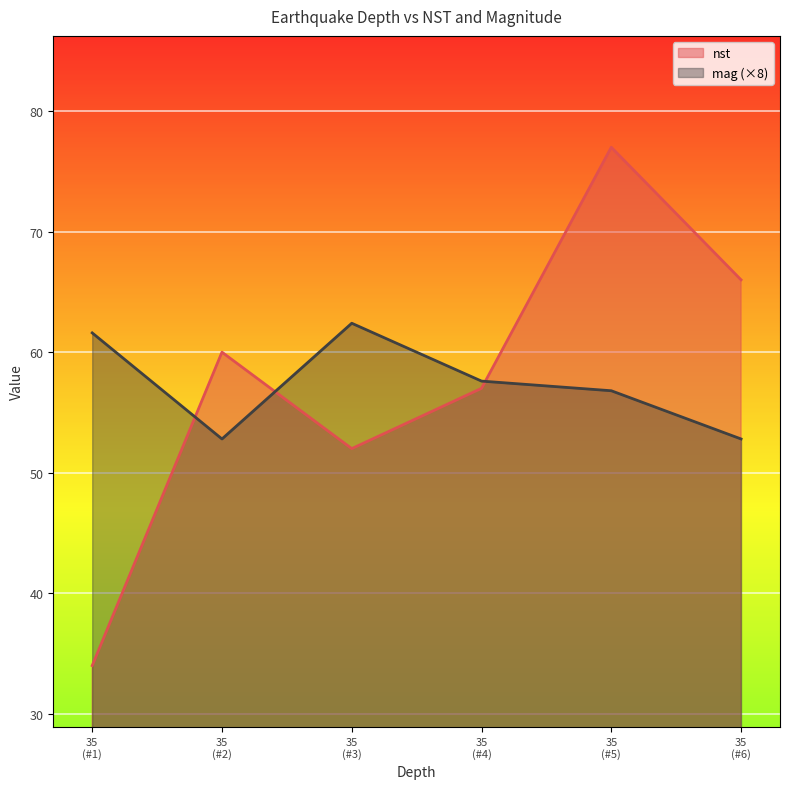

How many lines are shown in the chart?

2